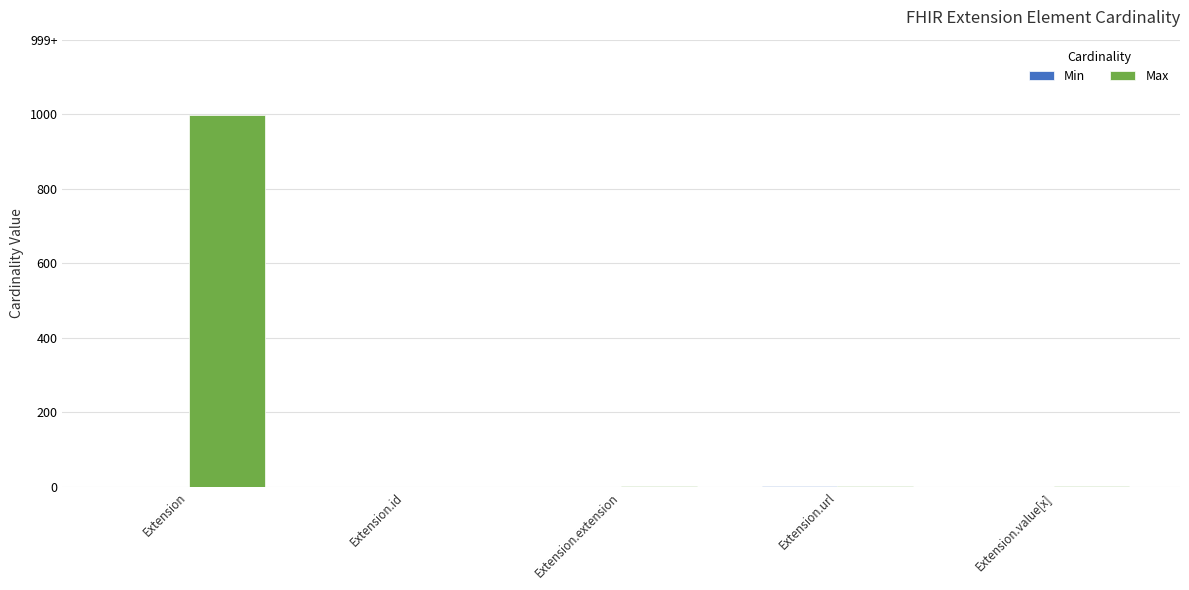

Which series has the largest total across all categories?

Max